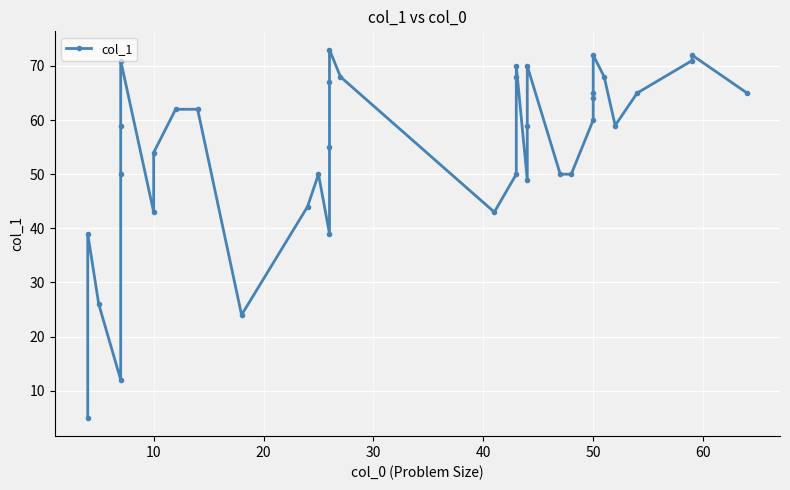

How many values are below 59?

17